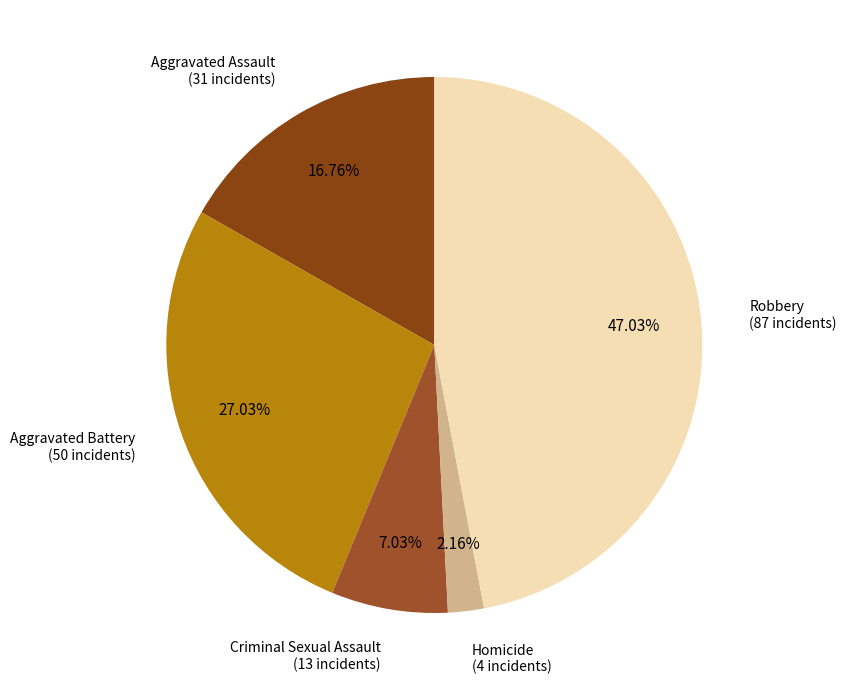

How many slices are in this pie chart?

5